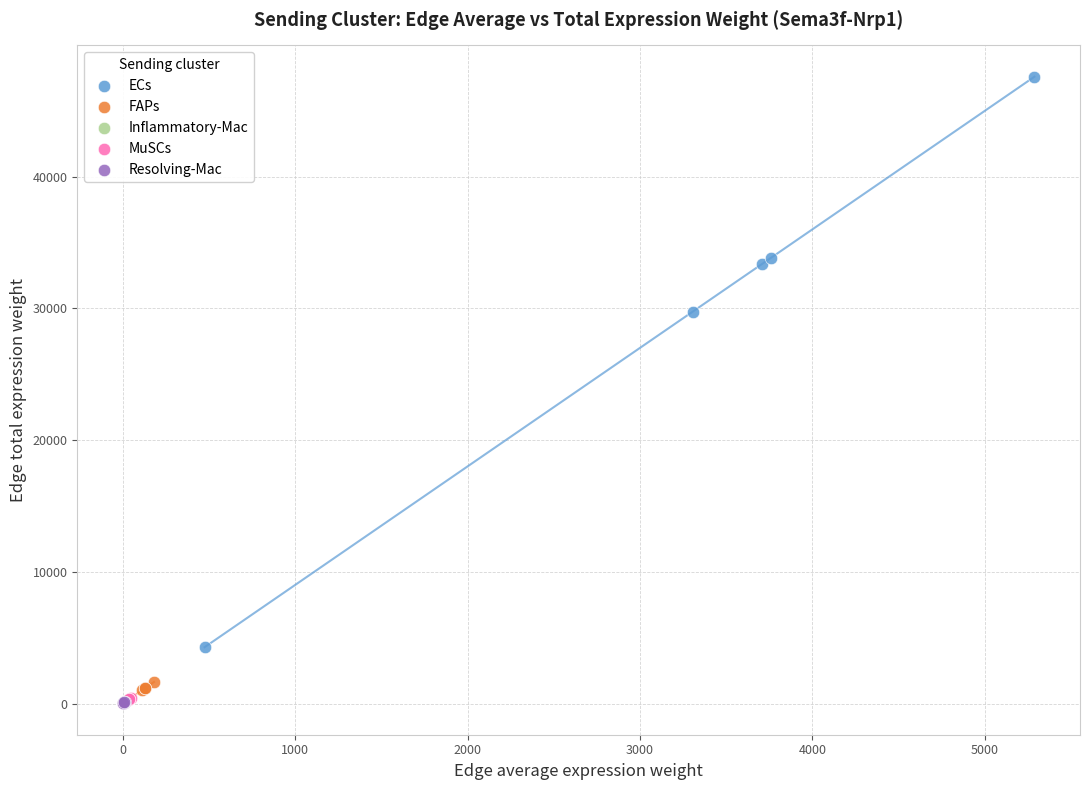

Which series reaches the maximum Y coordinate?

ECs